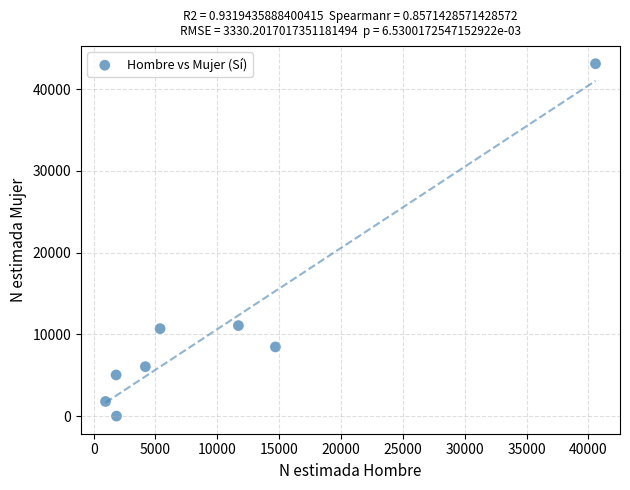

What is the average Y value?

10780